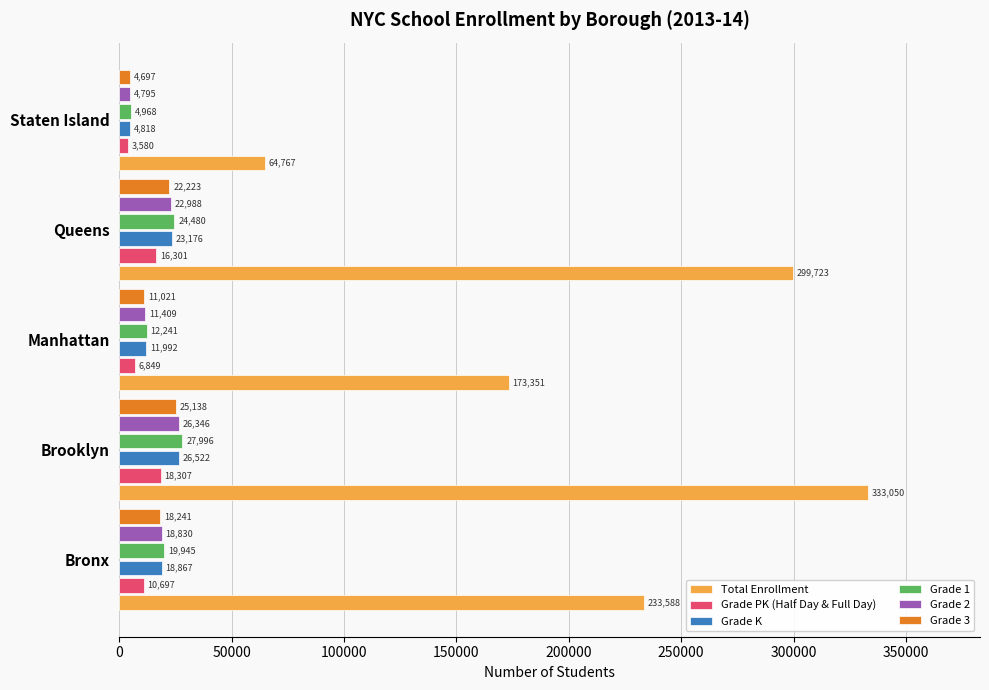

The Grade 1 series shows 10346 at Brooklyn. True or false?

False